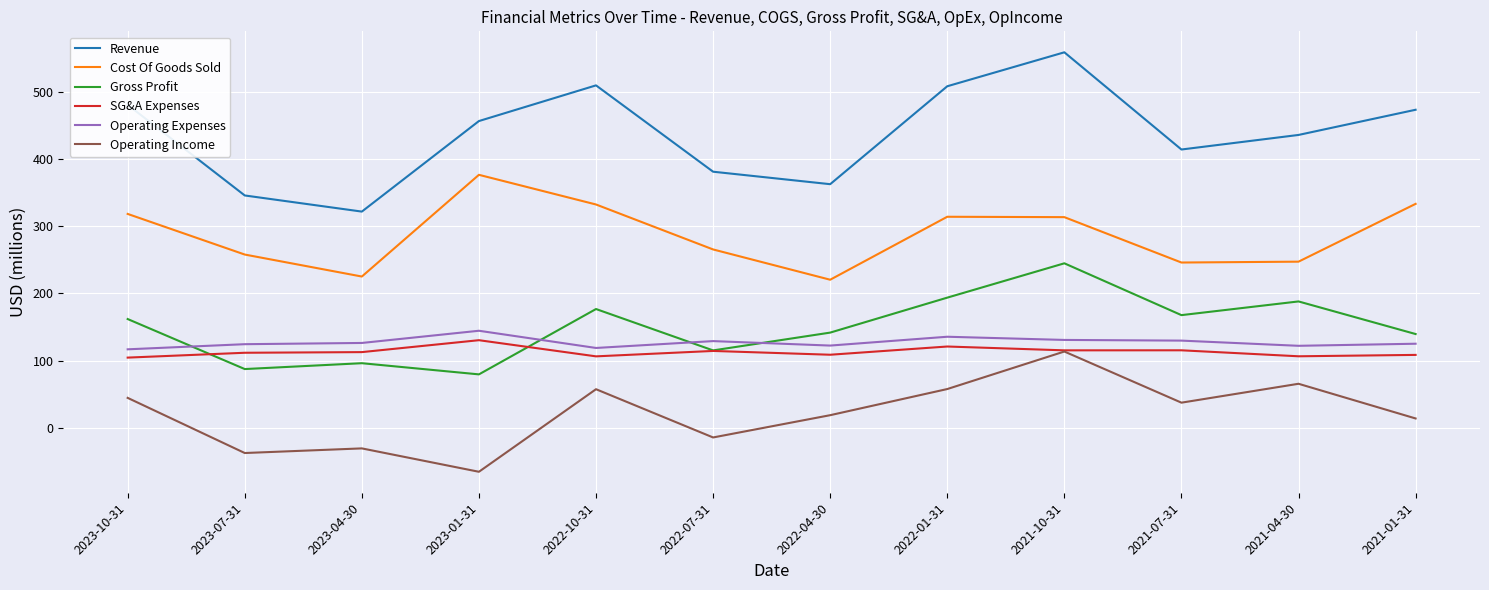

What is the spread (max minus min) of values at 2021-10-31?

444.4